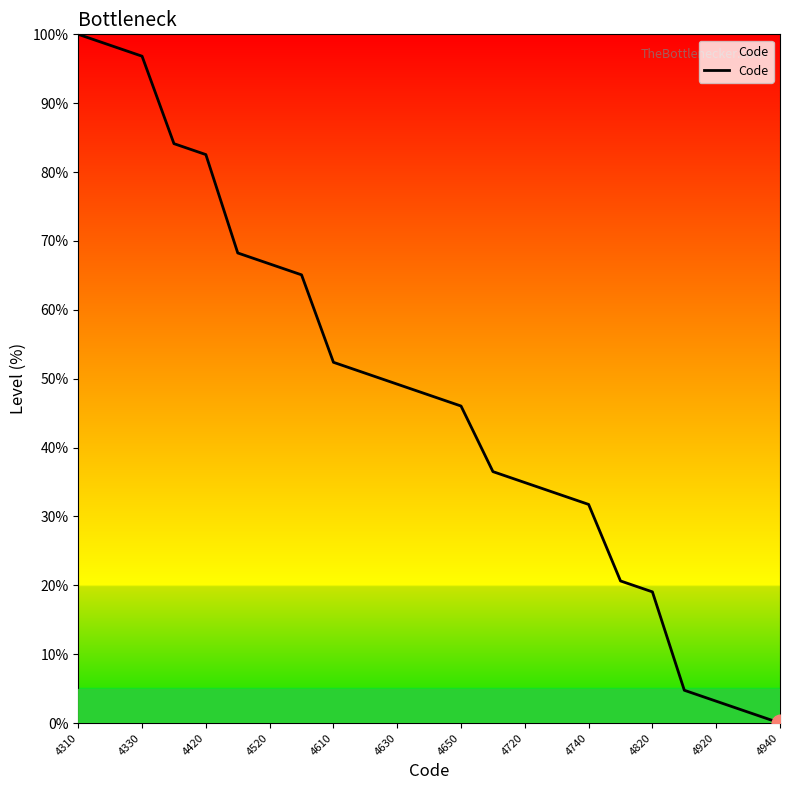

What is the difference between the second highest and second lowest values?

96.8